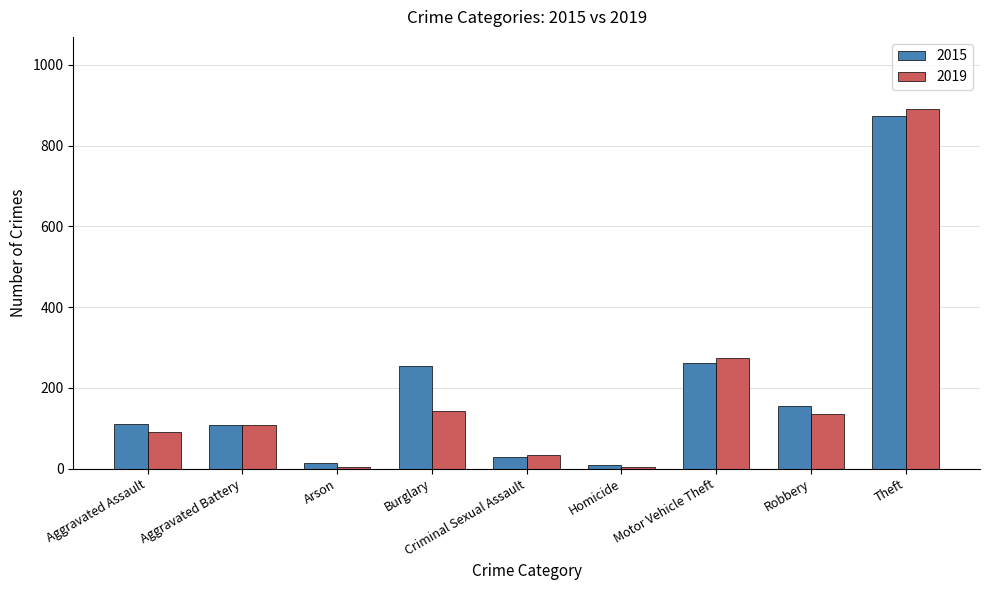

How many groups of bars are there?

9